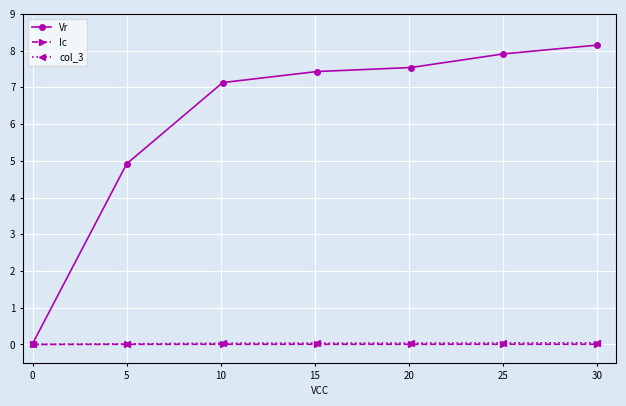

How many distinct data groups are displayed?

3